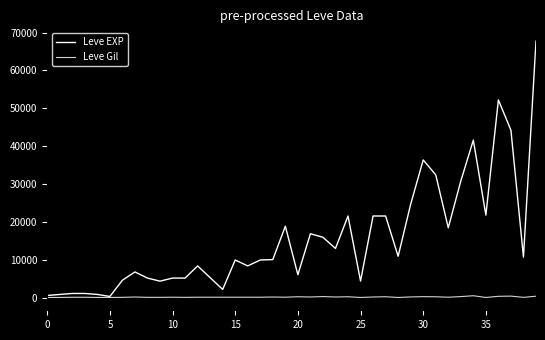

What is the greatest value displayed?

67730